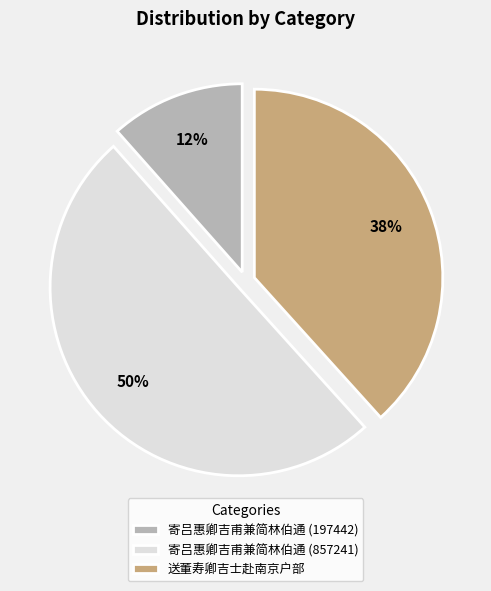

Is 寄吕惠卿吉甫兼简林伯通 (197442) the majority of the pie?

No